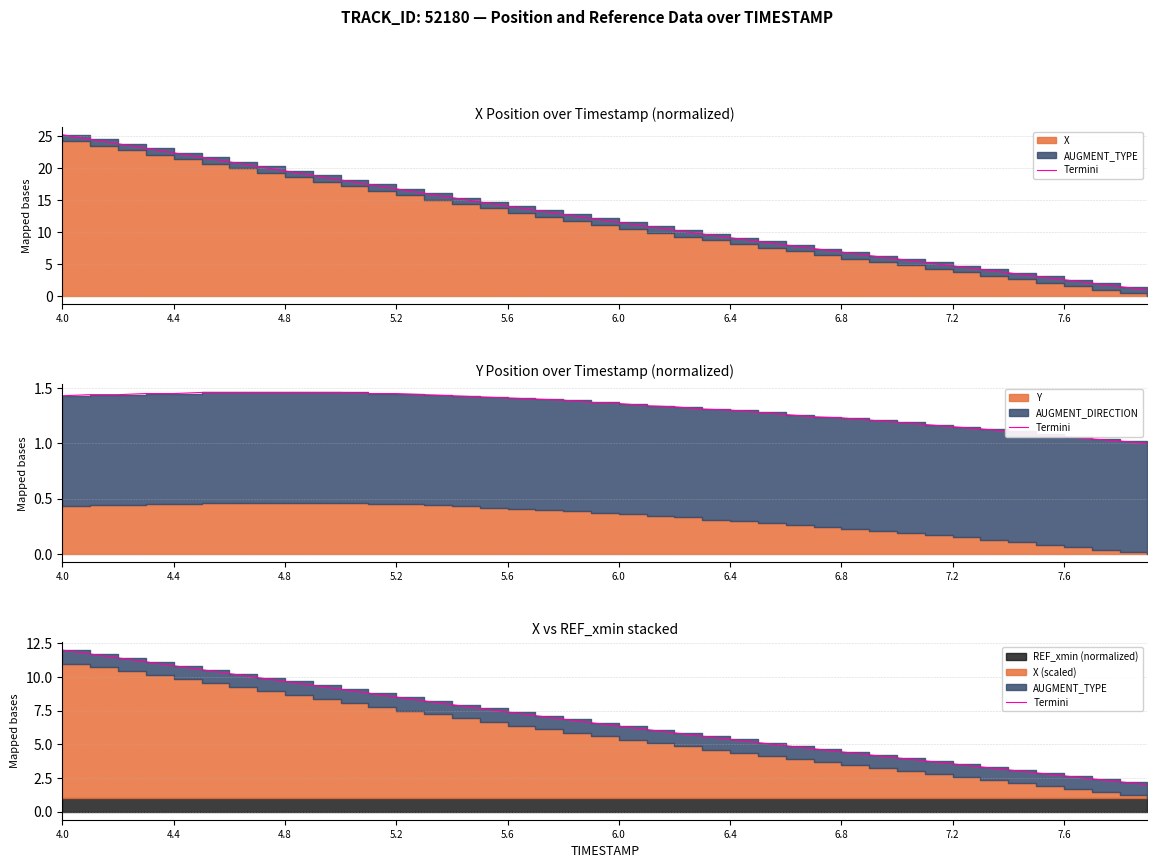

At which category does the chart reach its minimum across all series?

39